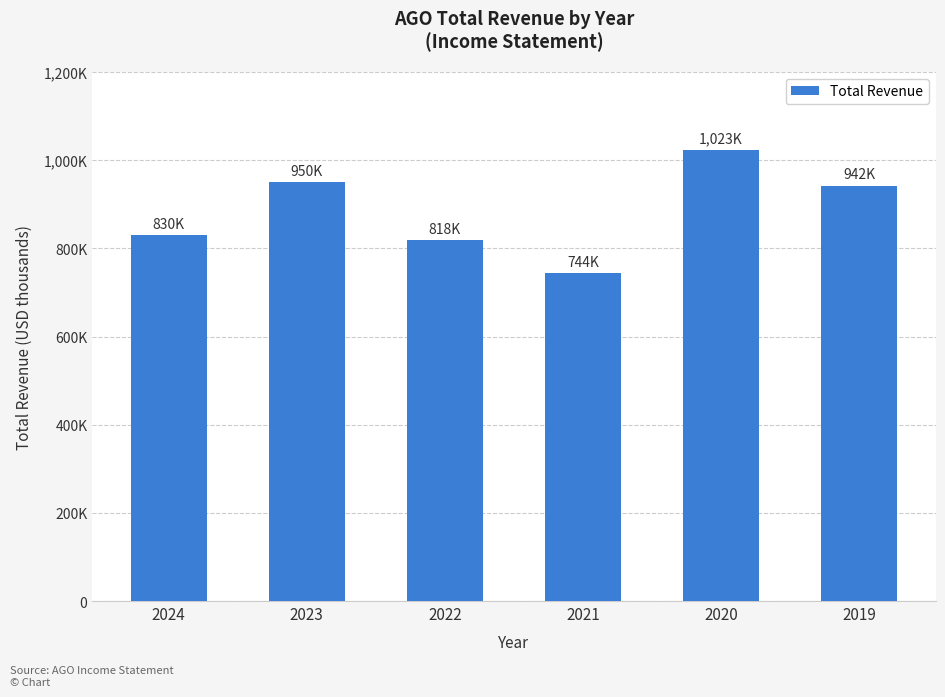

Approximately how many times larger is the value at 2019 compared to 2021?

1.3